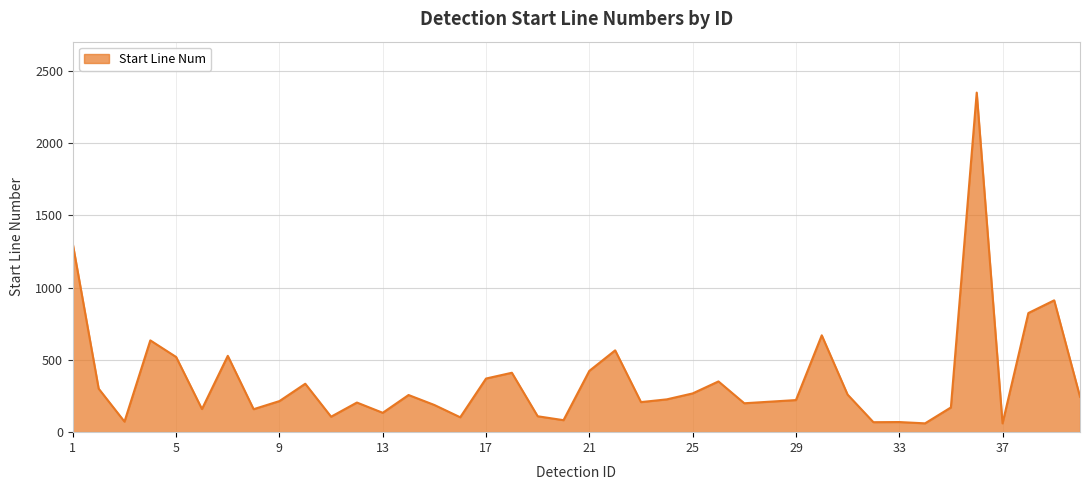

What is the difference between the maximum and minimum values?

2288